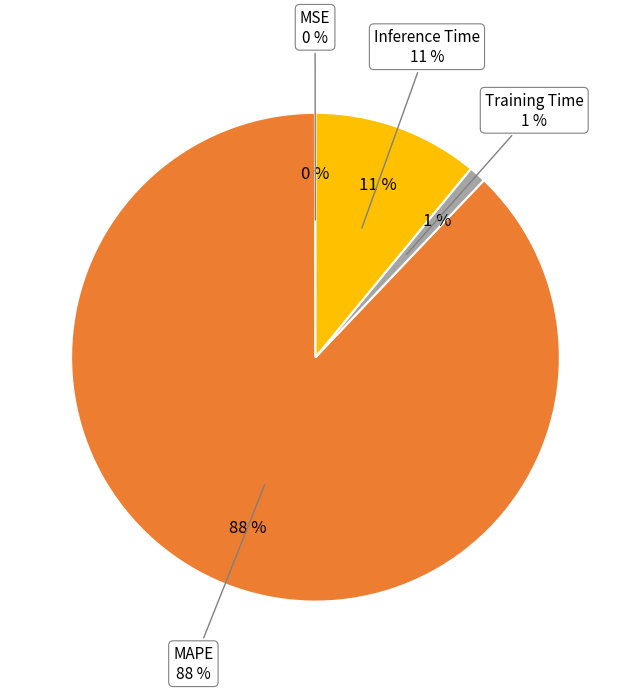

Do Training Time and MAPE together represent more than half of the pie?

Yes